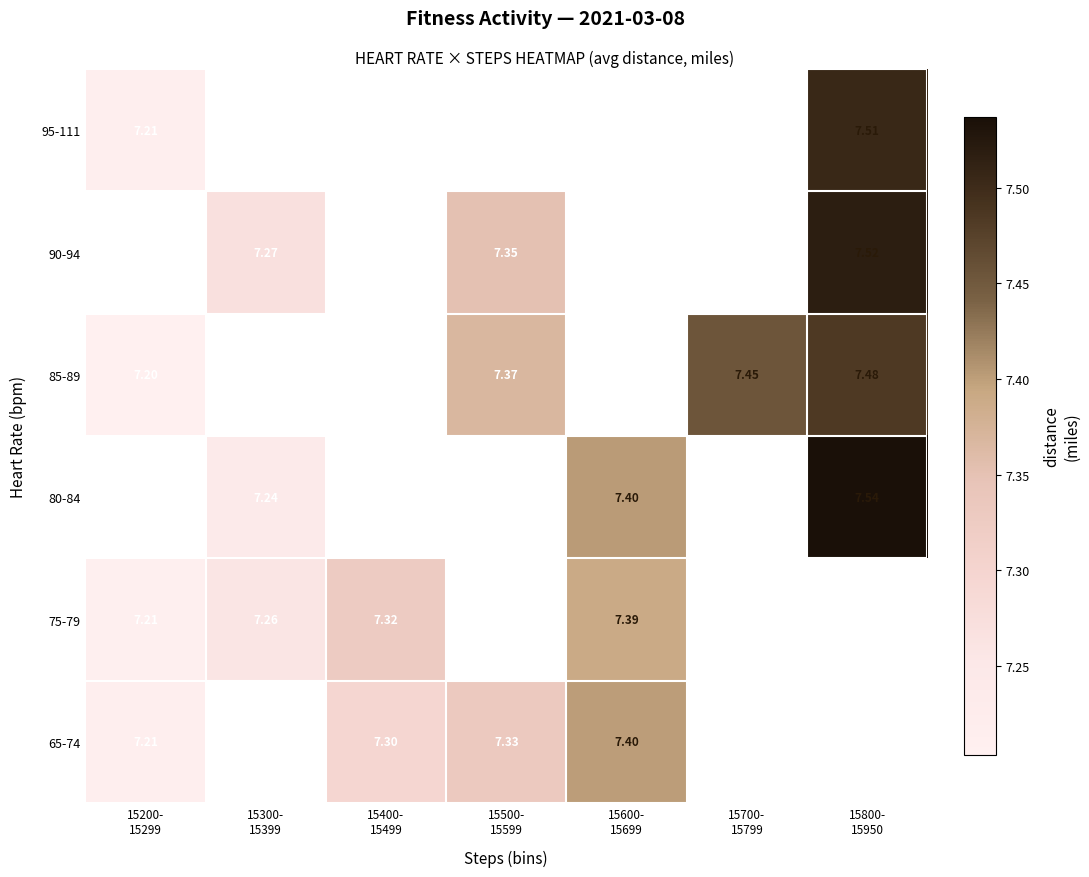

At how many categories does at least one series exceed 7?

7